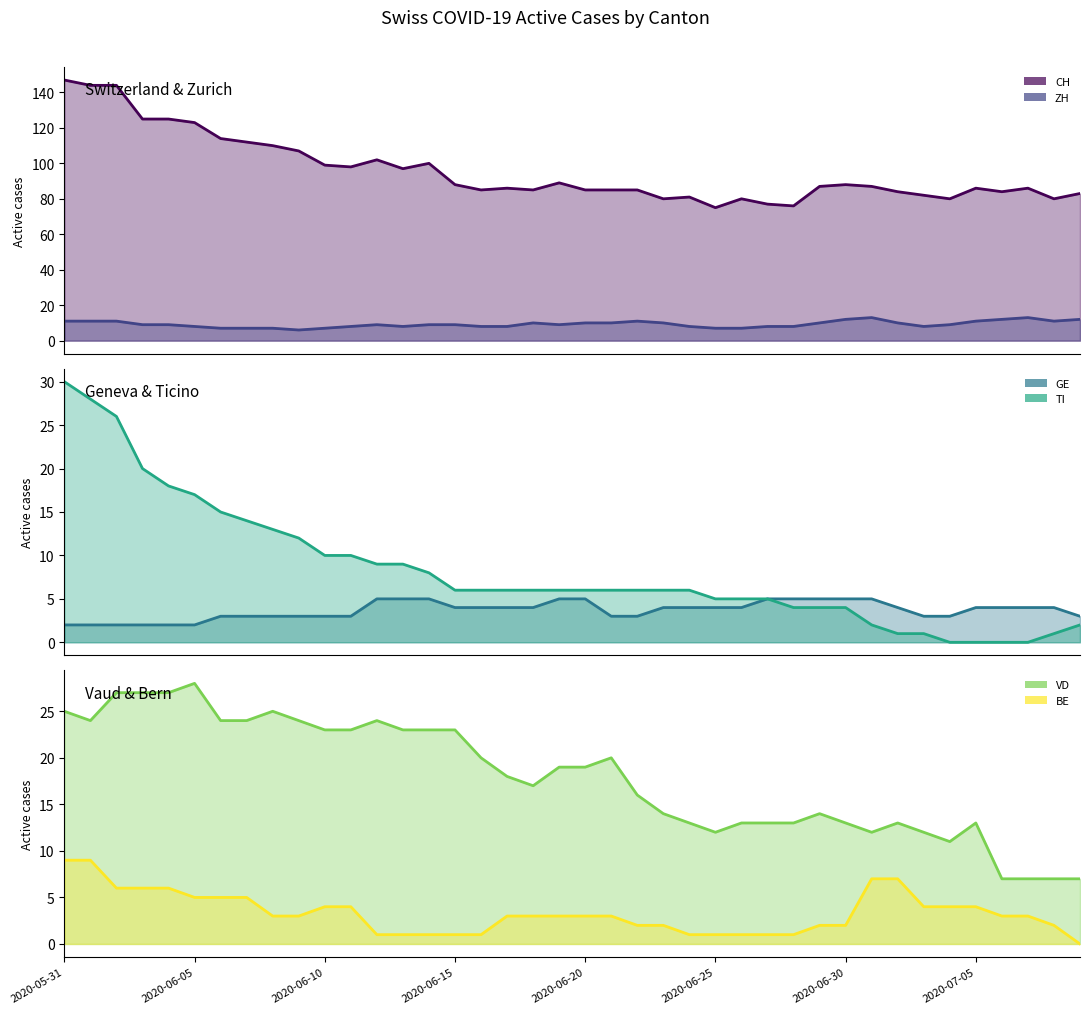

Is it true that BE (line) equals 6 at 34?

False